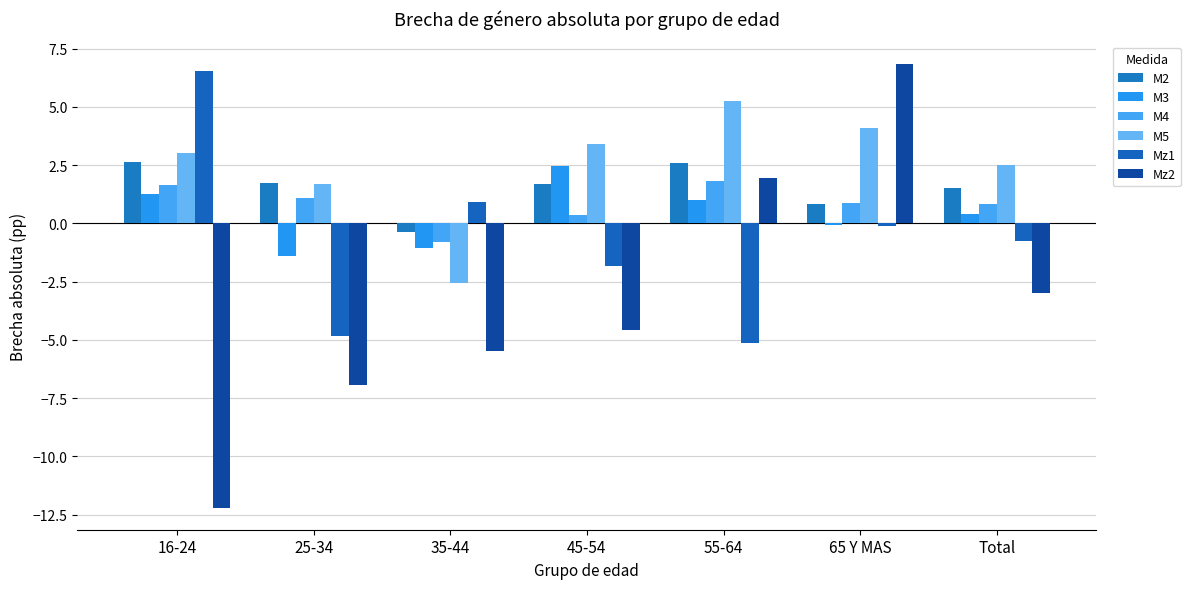

How many distinct data groups are displayed?

6